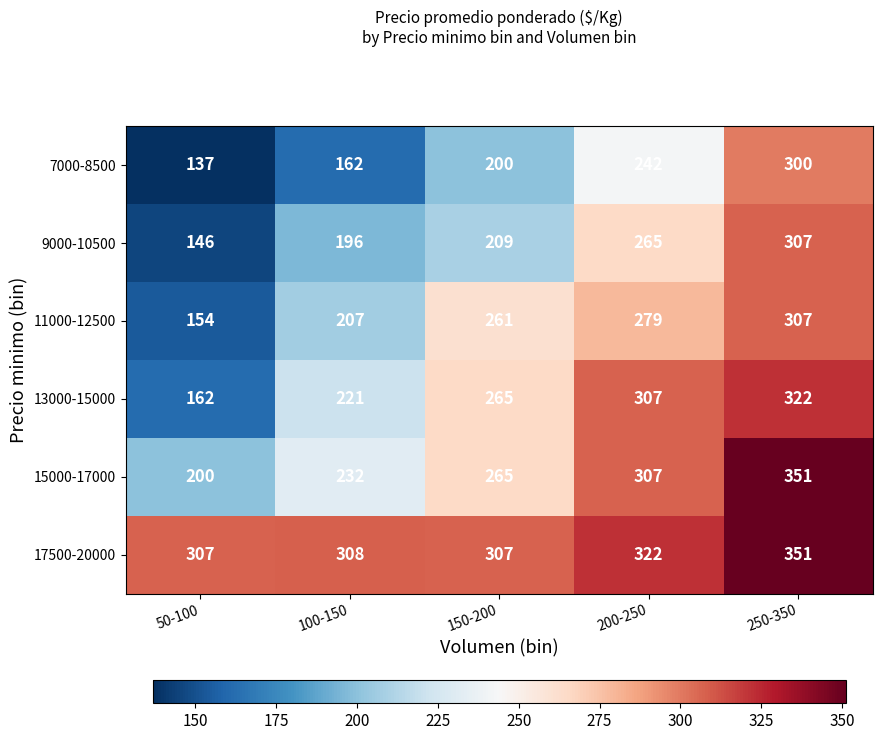

Between 100-150 and 200-250, which series saw the biggest shift?

13000-15000